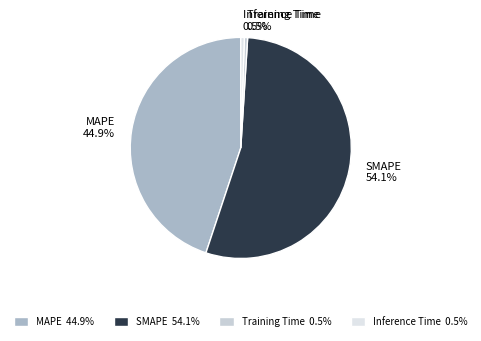

What is the total percentage of Inference Time and MAPE?

45.4%